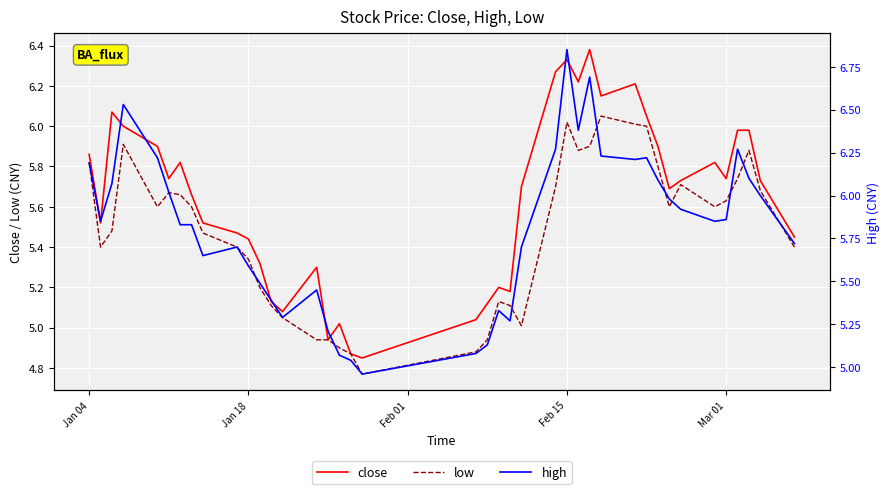

In low, how many points are lower than both neighbors (excluding endpoints)?

7